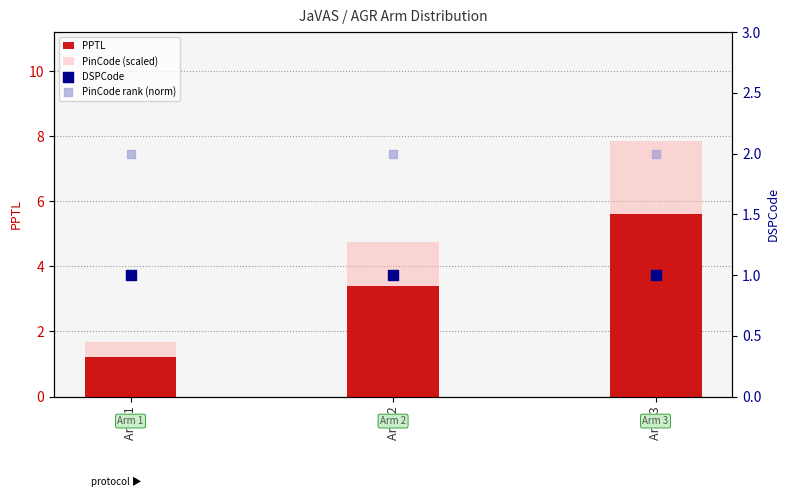

Which series reaches the minimum Y coordinate?

DSPCode